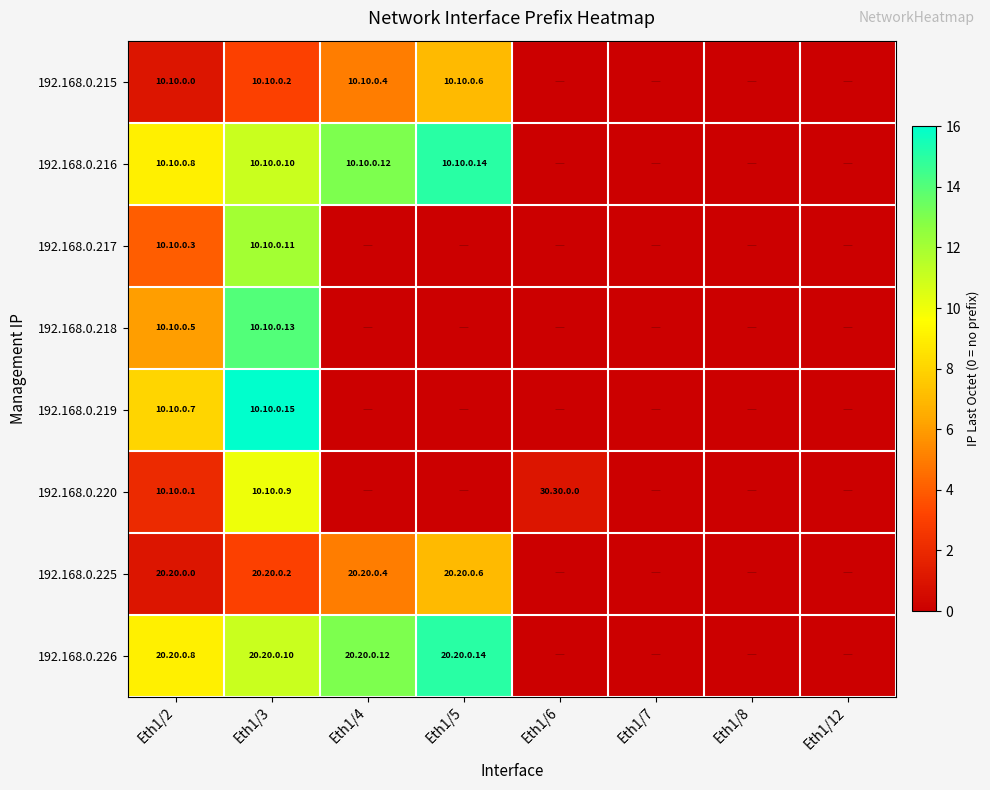

Count the number of categories in the chart.

8